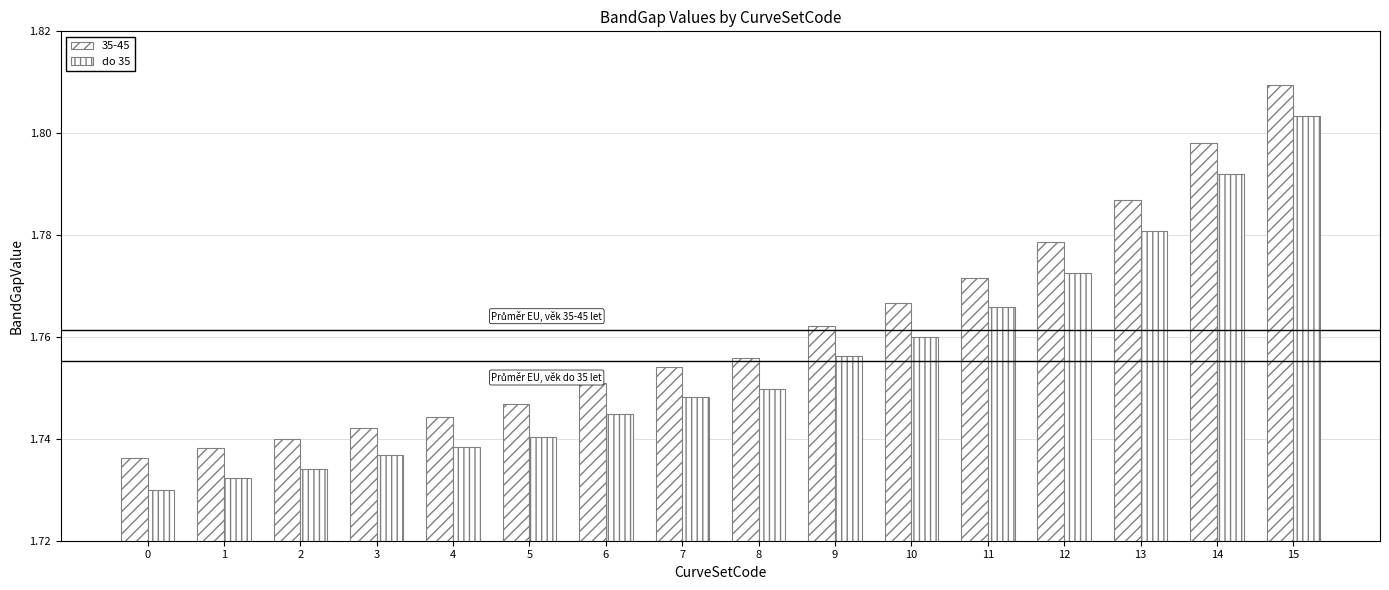

Which category has the highest value across all series?

15